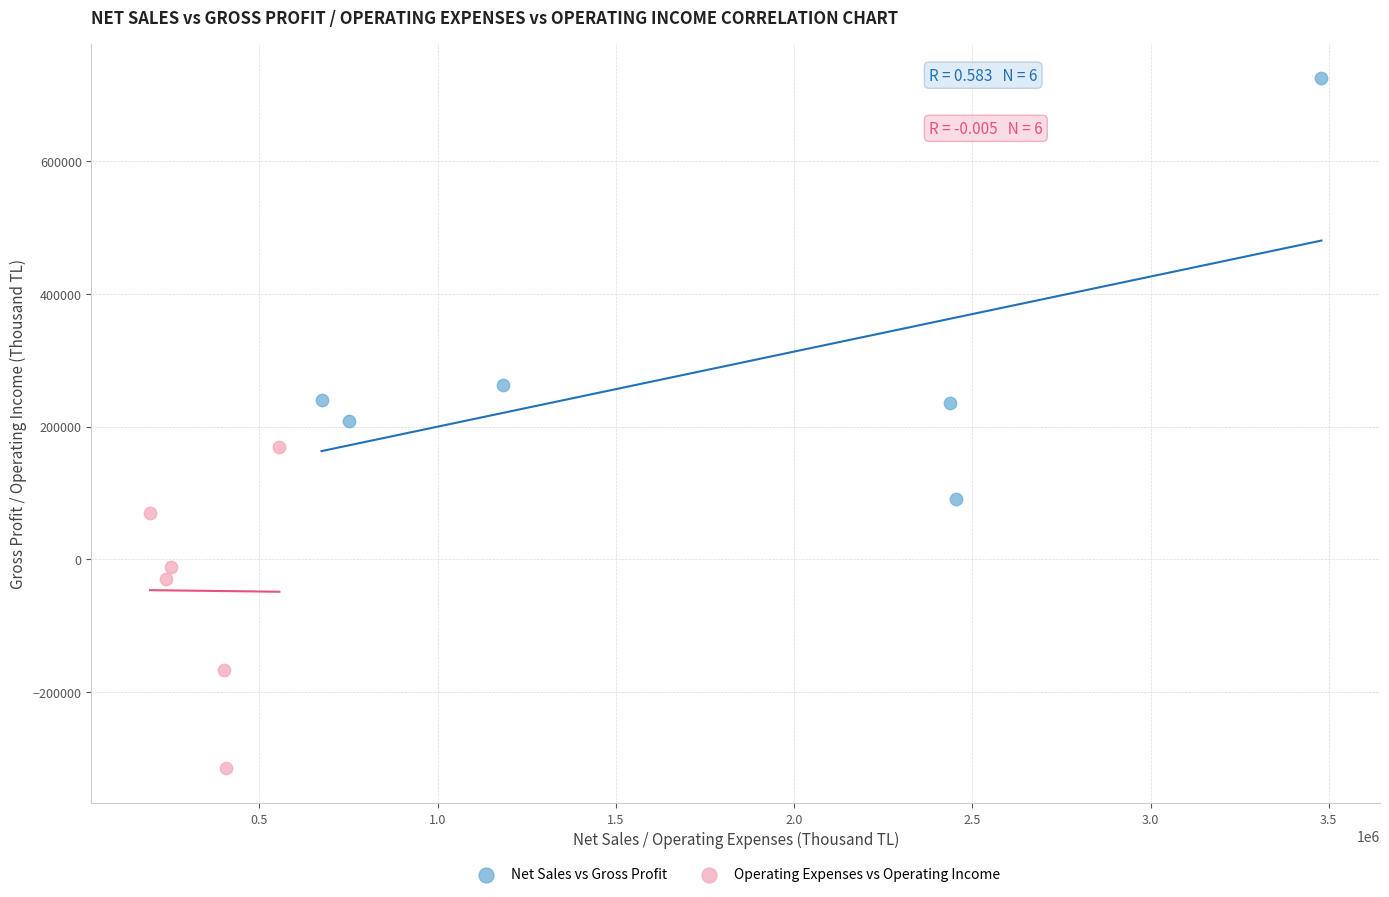

Which series has the widest spread of Y values?

Net Sales vs Gross Profit